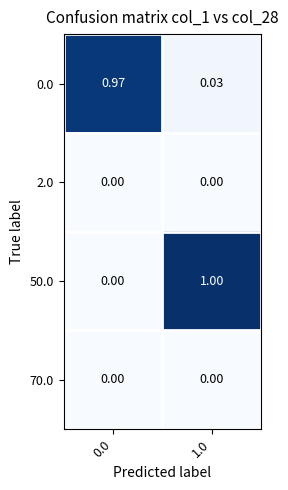

Is the value of 2.0 at 0.0 greater than the value of 50.0 at 1.0?

No